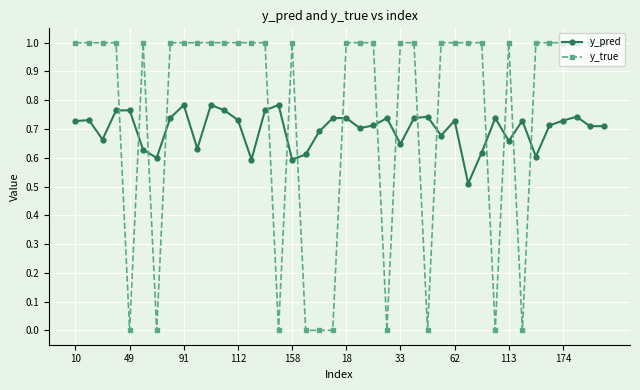

How many distinct data groups are displayed?

2